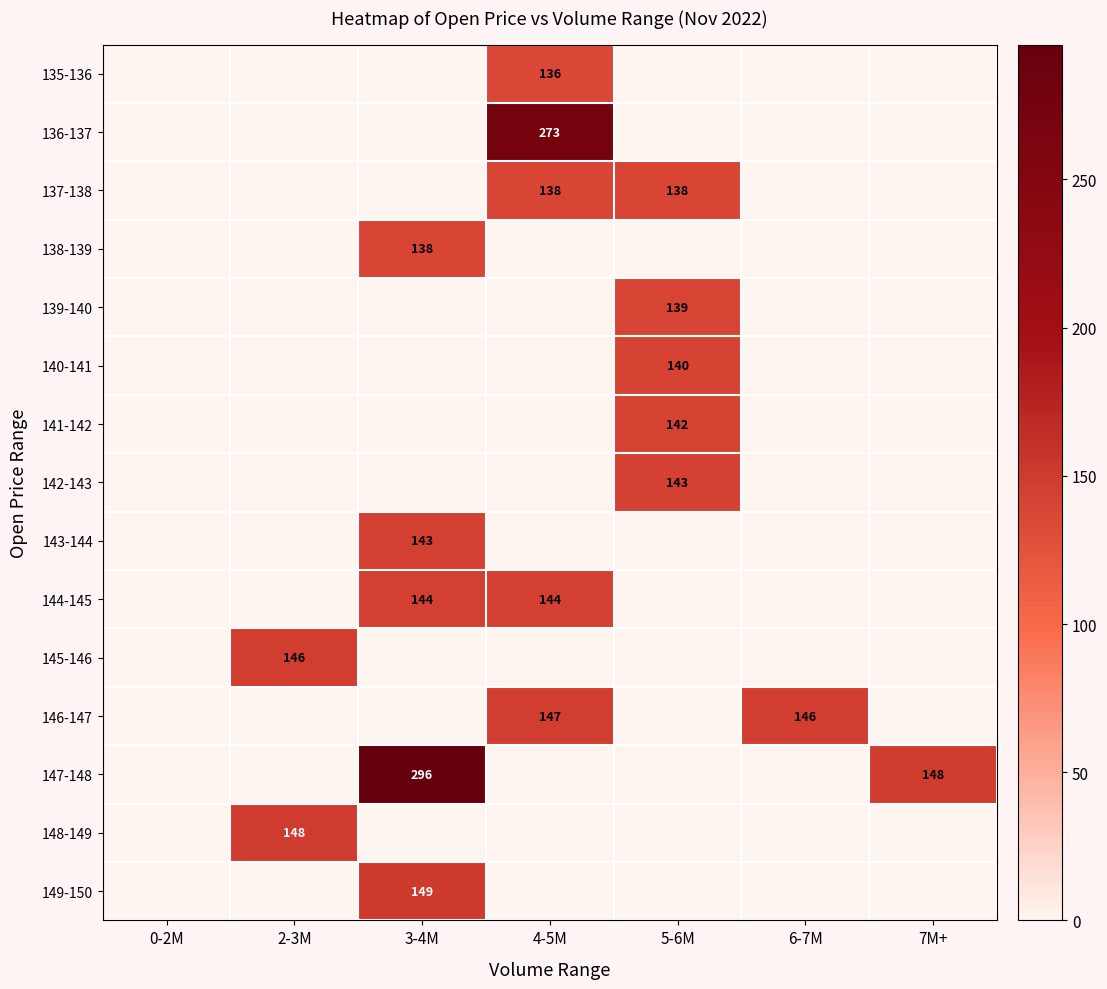

The value of 145-146 at 2-3M is 47. True or false?

False